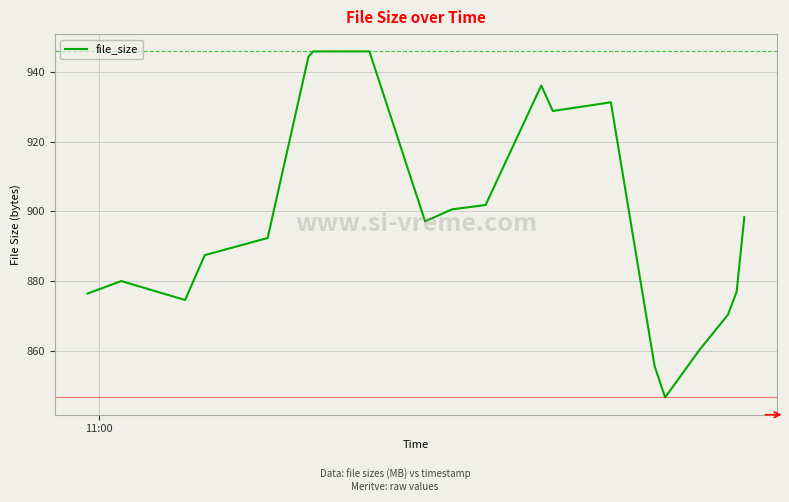

What is the greatest value displayed?

945.9